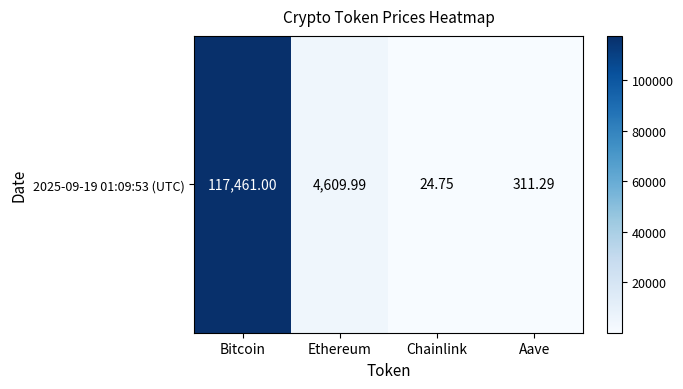

Which category has the lowest value across all series?

Chainlink